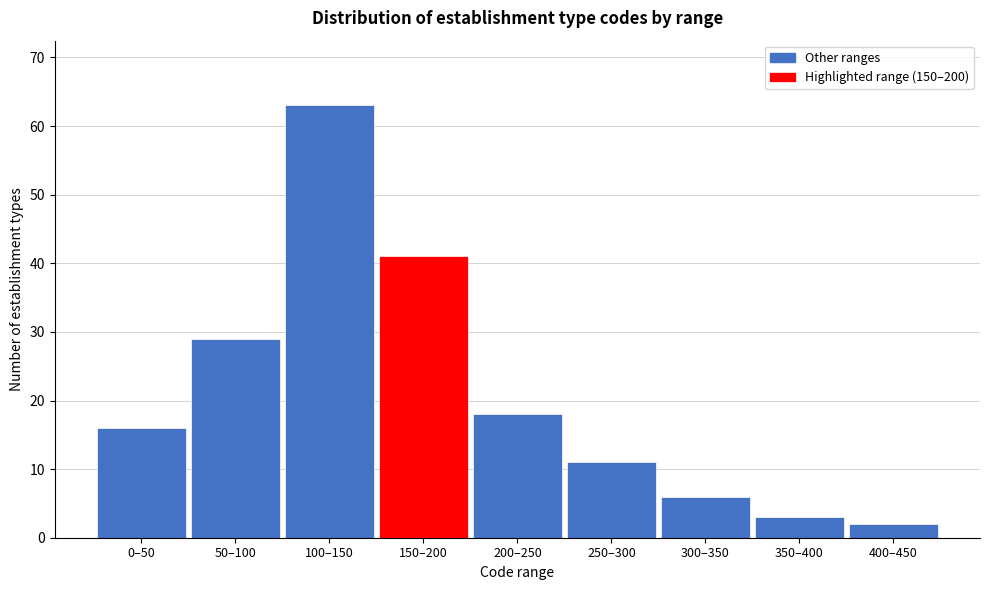

Reading left to right, what are all the values shown in this chart?

16	29	63	41	18	11	6	3	2